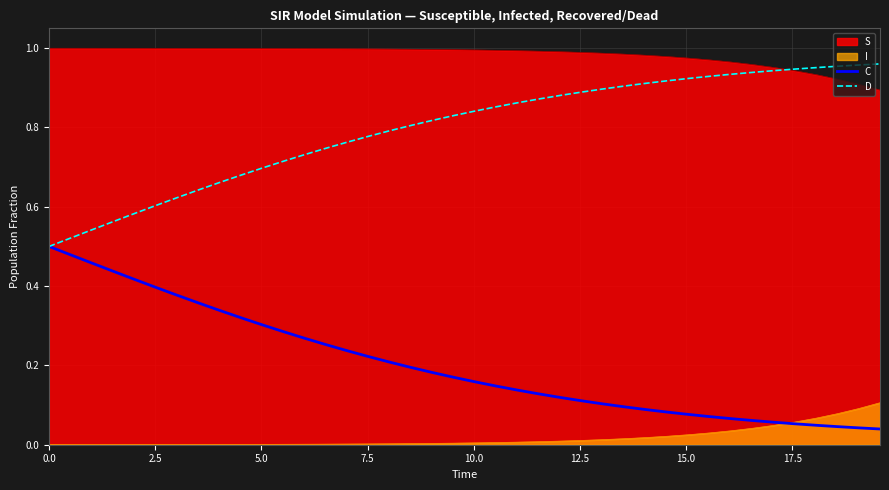

Rank the series by their average value, from lowest to highest.

I, C, D, S